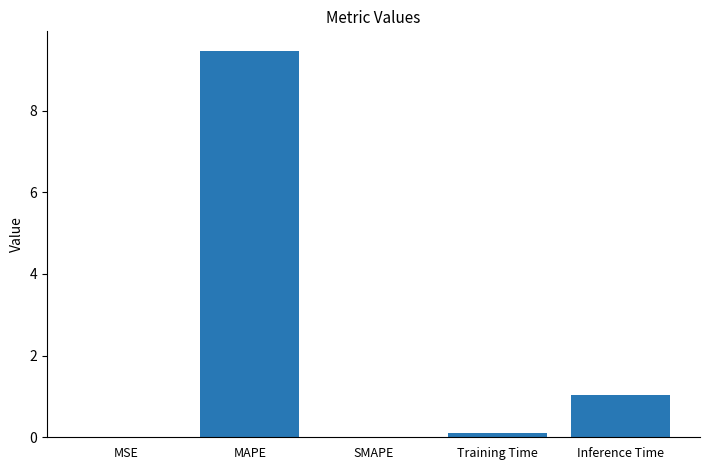

What is the sum of the values at MAPE and SMAPE?

9.5